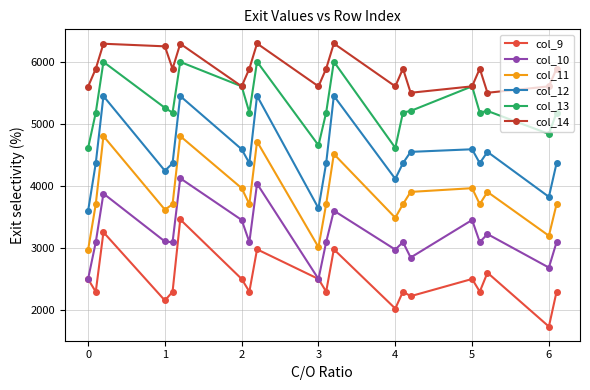

Rank the series by their maximum value, from lowest to highest.

col_9, col_10, col_11, col_12, col_13, col_14